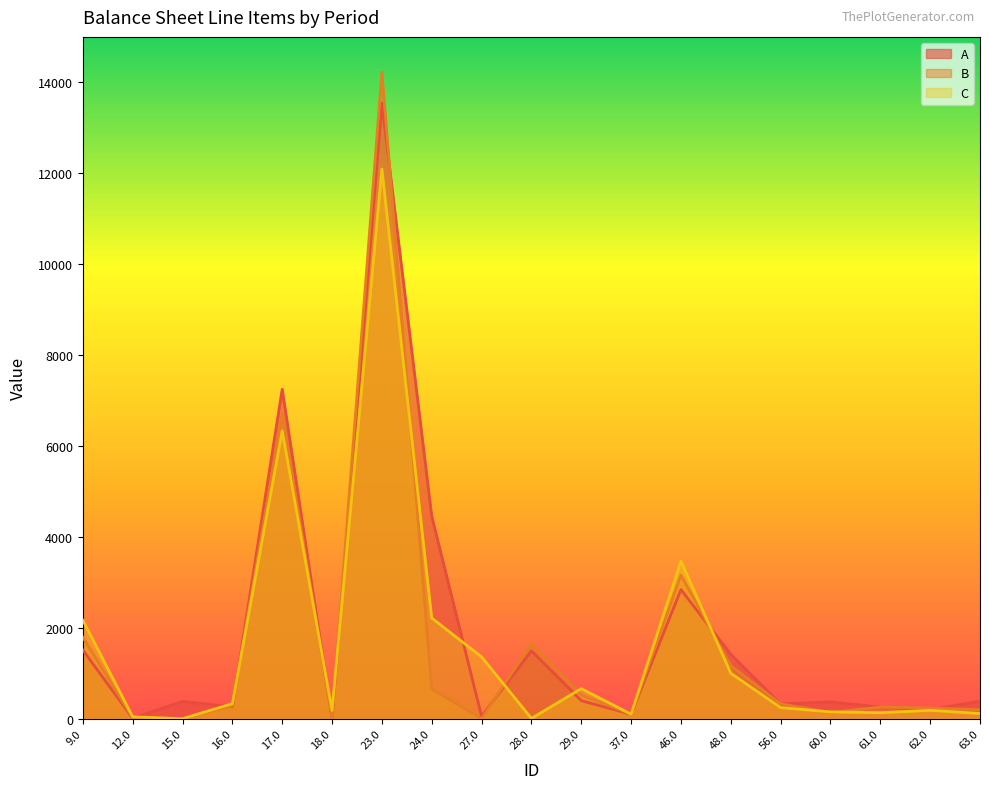

What is the average value of the C series?

1620.0